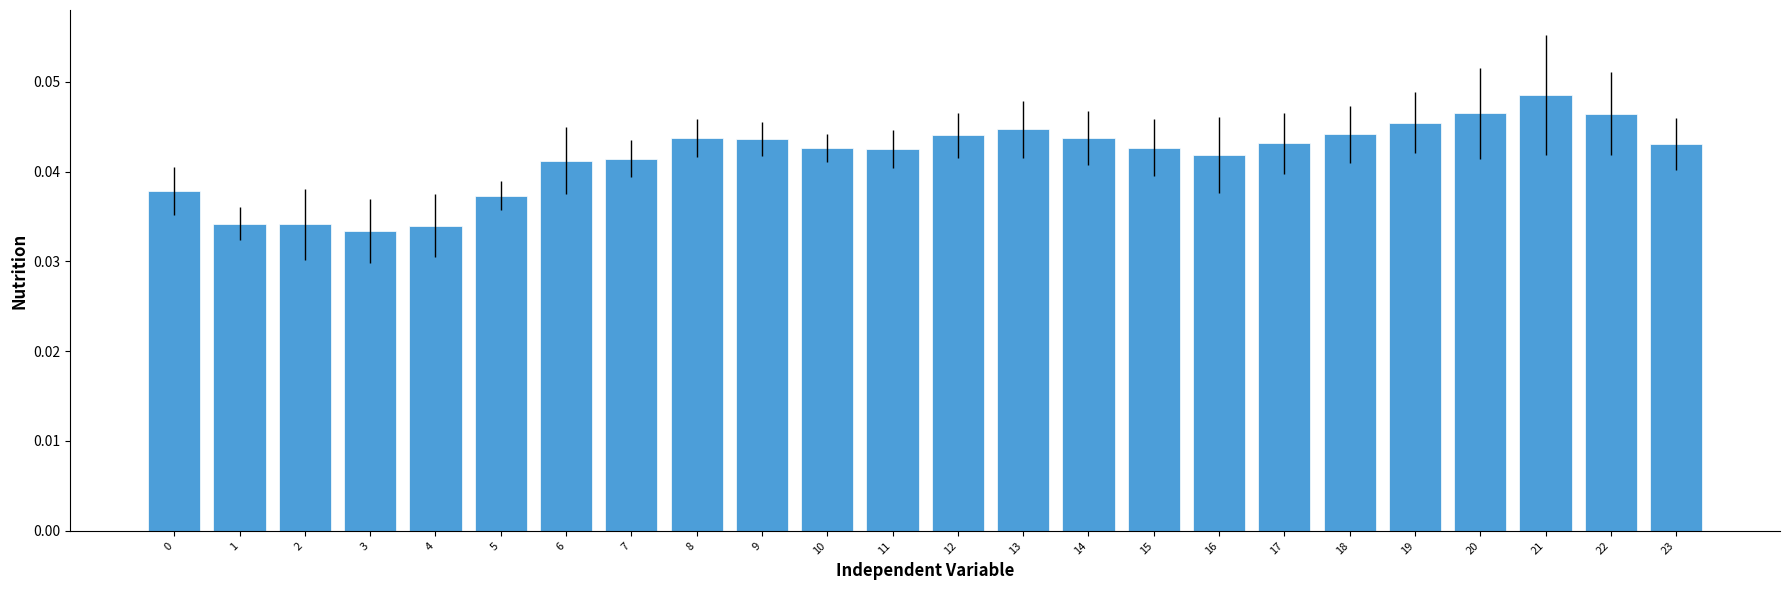

Which has a higher value, 12 or 7?

12